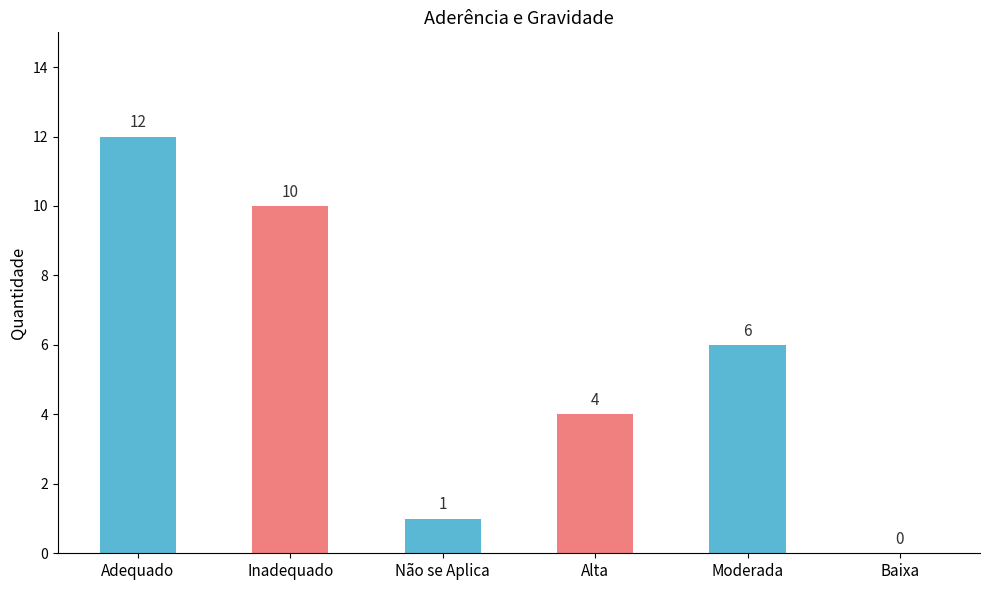

What is the change in value from Não se Aplica to Alta?

+3